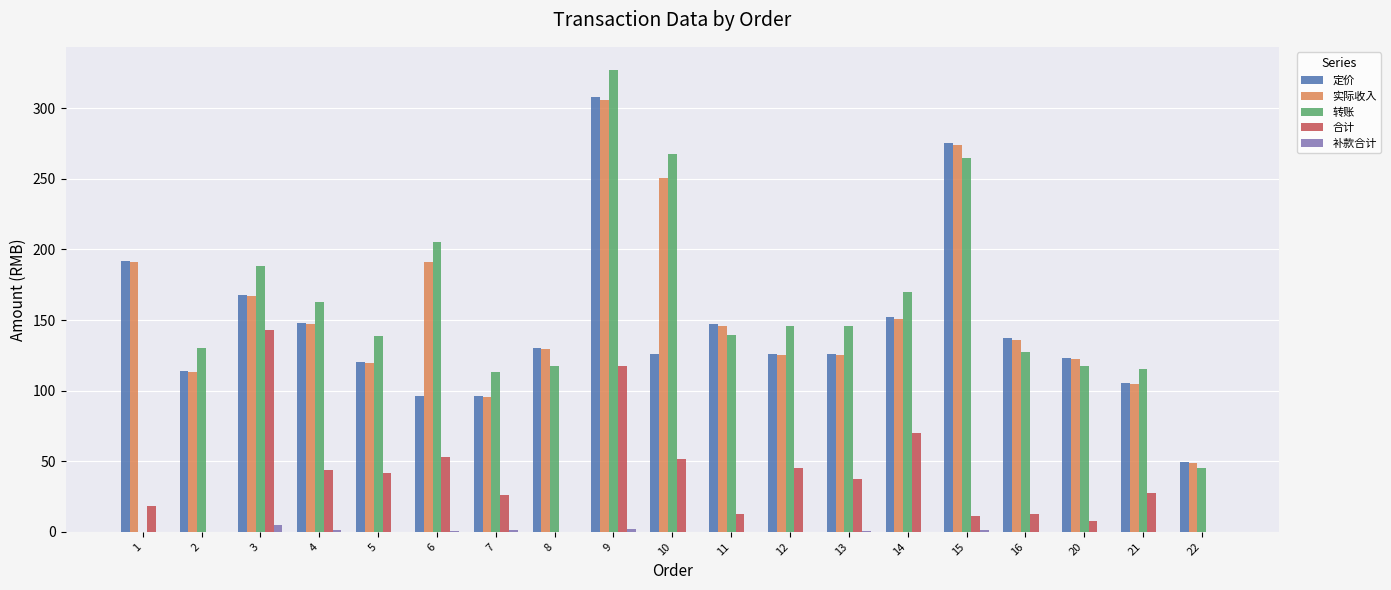

Count the number of data series in this chart.

5